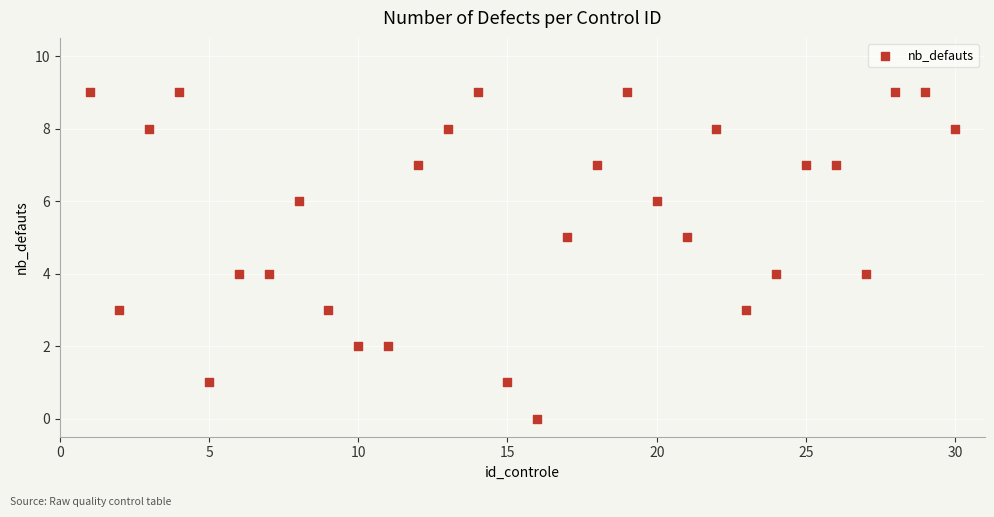

What is the range of X values (max minus min)?

29